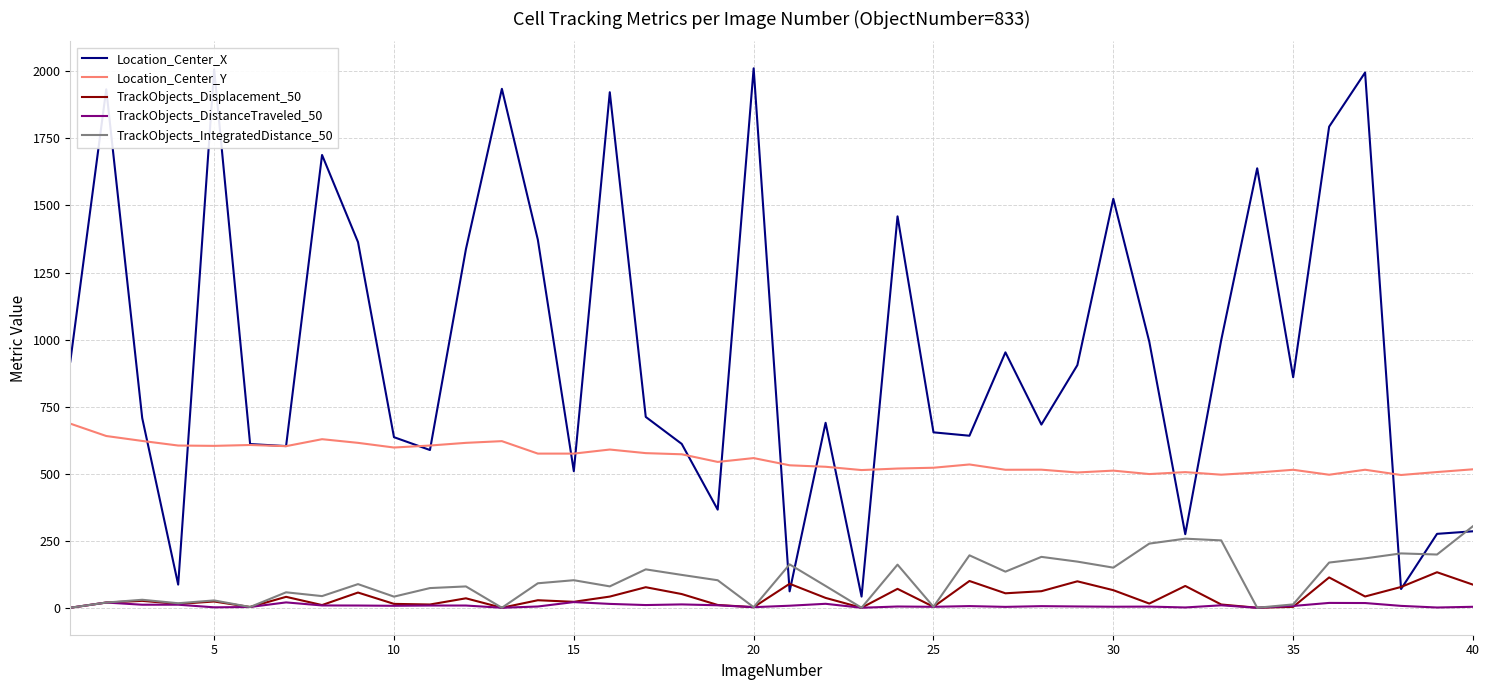

True or false: Location_Center_Y and TrackObjects_Displacement_50 intersect in this chart.

False